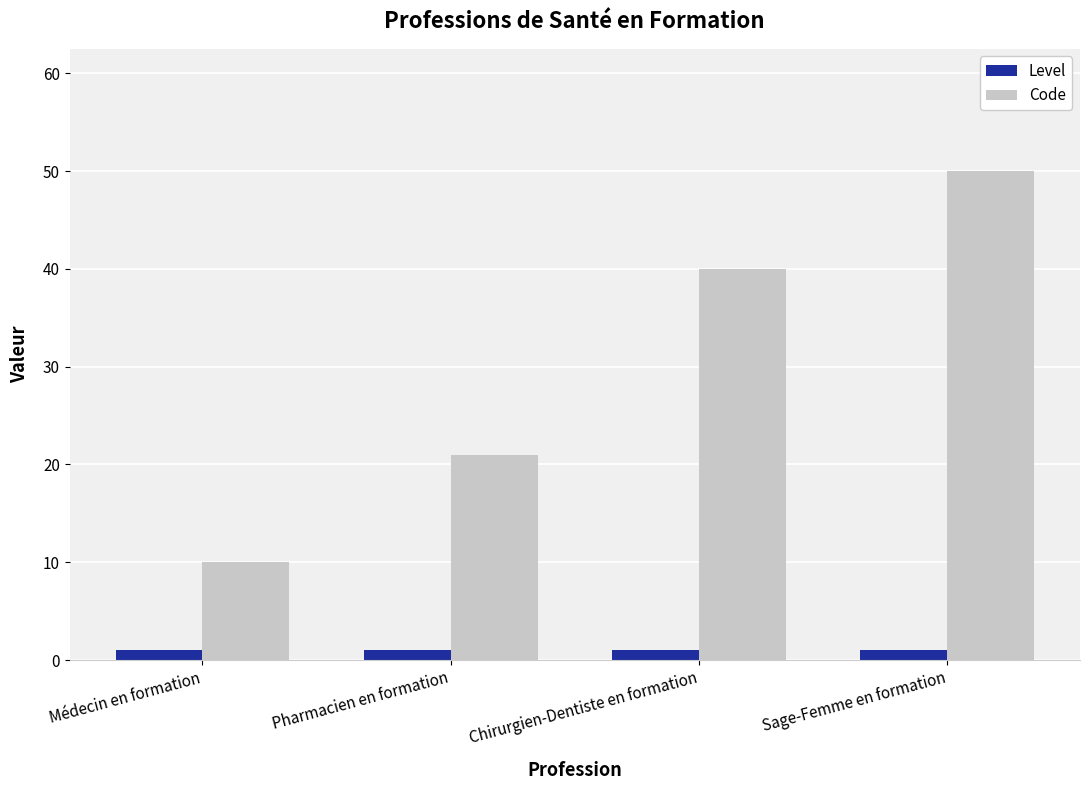

Which series has the largest total across all categories?

Code